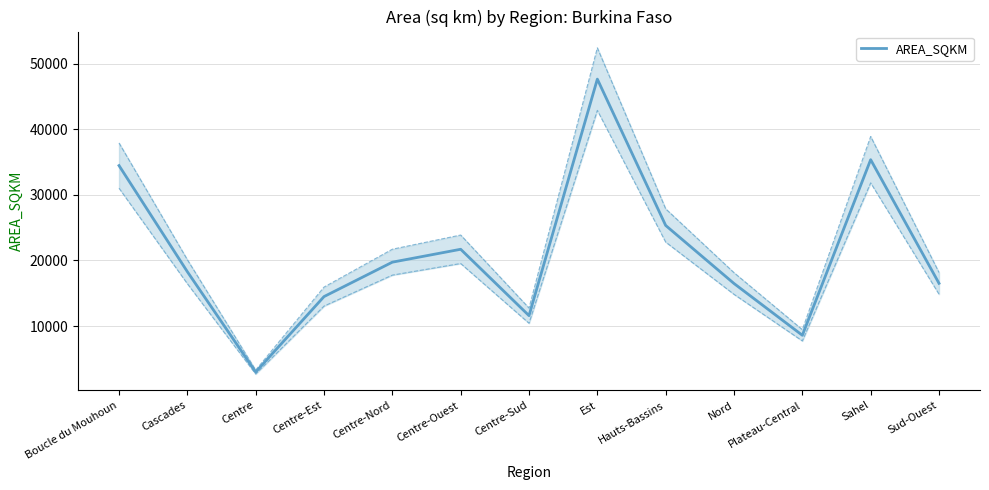

What is the difference between the second highest and second lowest values?

26772.6